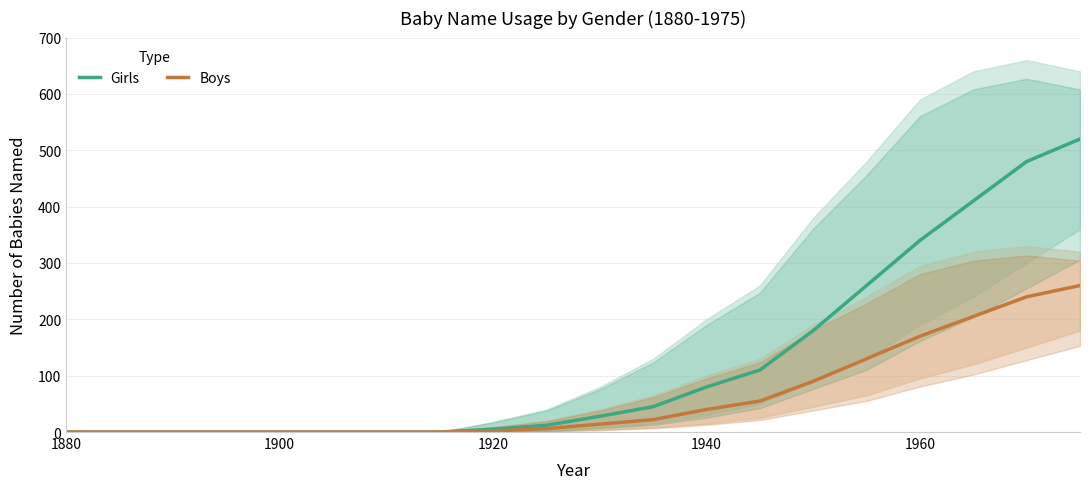

What is the value of the Boys point at the 10th from the left?

6